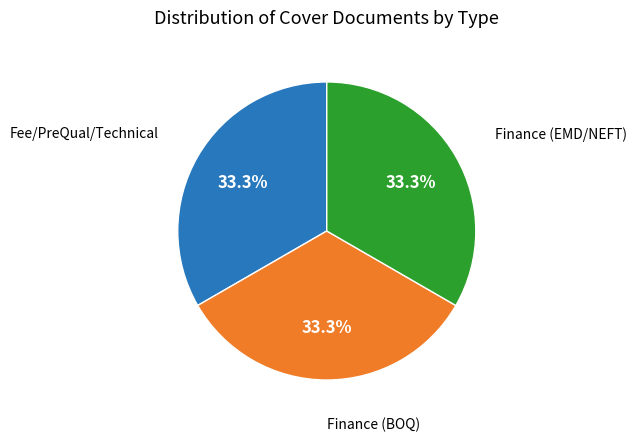

How many slices are in this pie chart?

3